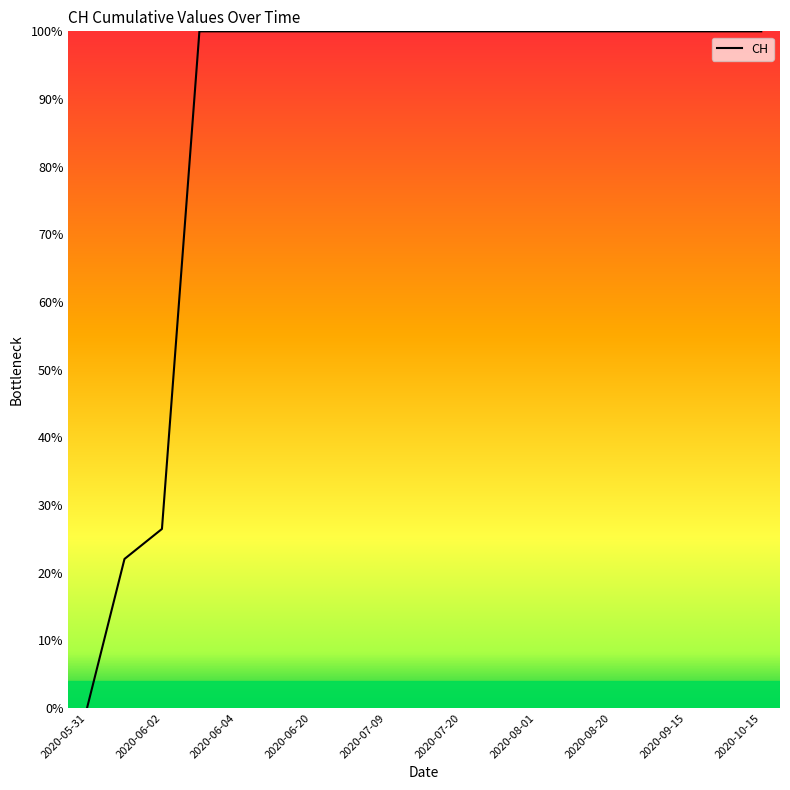

Is this an area chart (filled region under the line)?

No